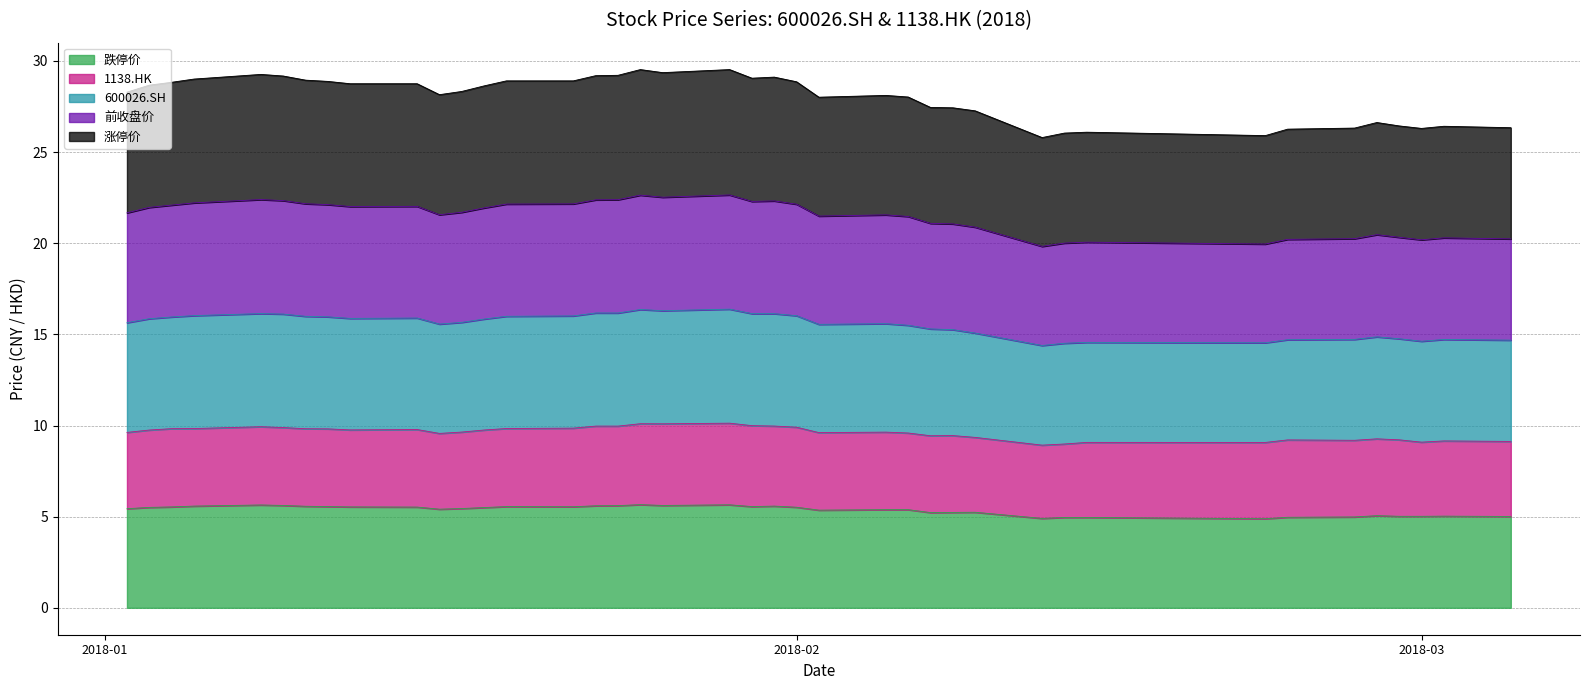

Which category has the lowest value in the 600026.SH series?

2018-02-12